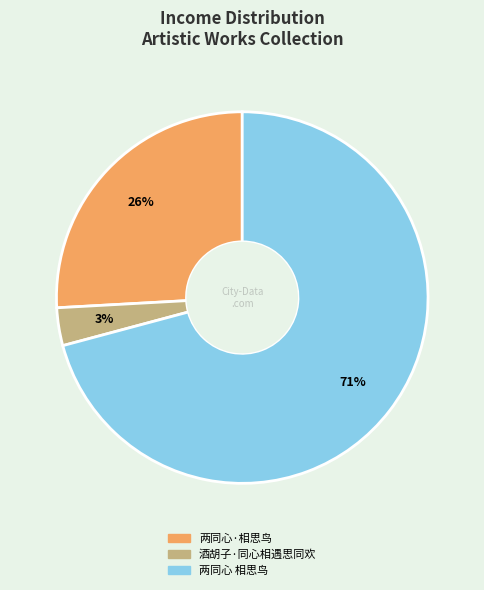

Do 酒胡子·同心相遇思同欢 and 两同心 相思鸟 together represent more than half of the pie?

Yes